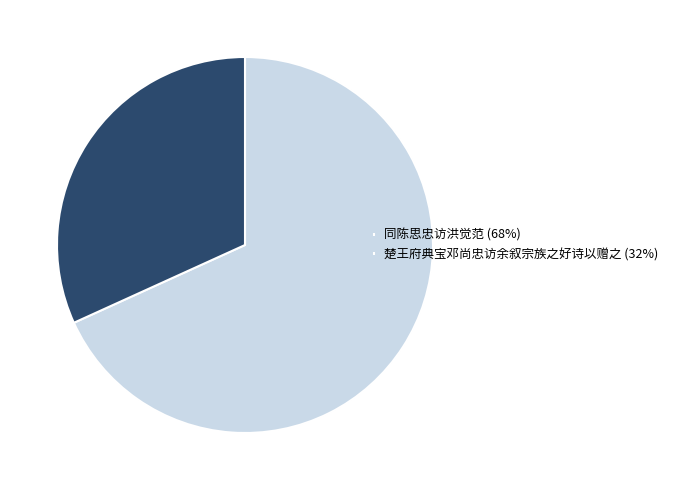

True or false: 同陈思忠访洪觉范 accounts for 60% of the total.

False